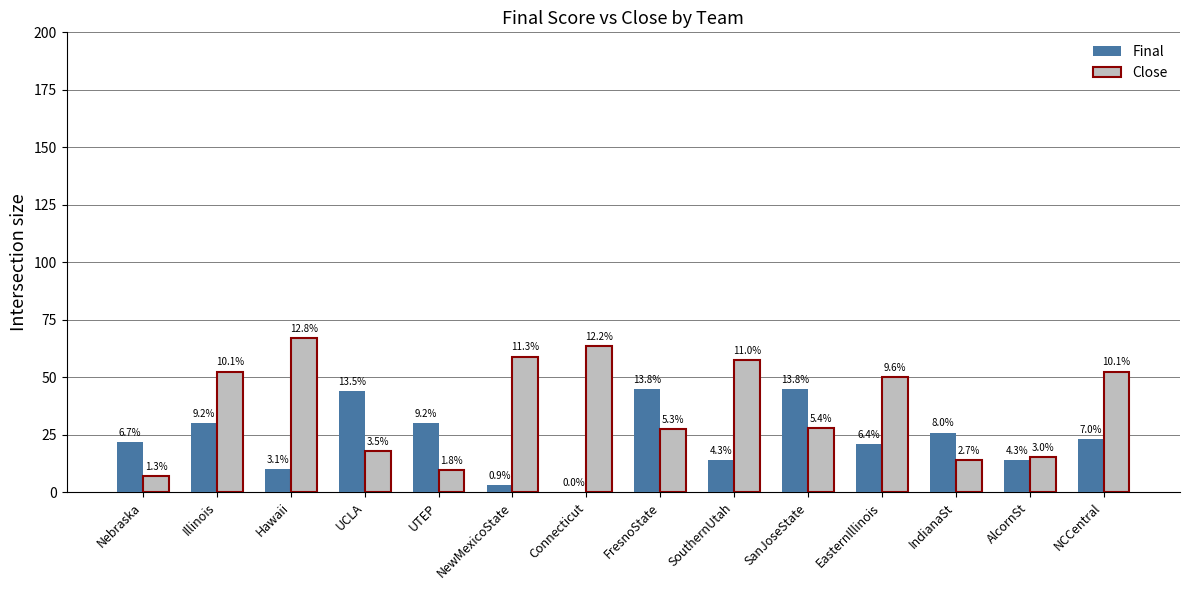

Reading left to right, extract all data points from this chart.

Final: Nebraska=22.0	Illinois=30.0	Hawaii=10.0	UCLA=44.0	UTEP=30.0	NewMexicoState=3.0	Connecticut=0.0	FresnoState=45.0	SouthernUtah=14.0	SanJoseState=45.0	EasternIllinois=21.0	IndianaSt=26.0	AlcornSt=14.0	NCCentral=23.0
Close: Nebraska=7.0	Illinois=52.5	Hawaii=67.0	UCLA=18.0	UTEP=9.5	NewMexicoState=59.0	Connecticut=63.5	FresnoState=27.5	SouthernUtah=57.5	SanJoseState=28.0	EasternIllinois=50.0	IndianaSt=14.0	AlcornSt=15.5	NCCentral=52.5